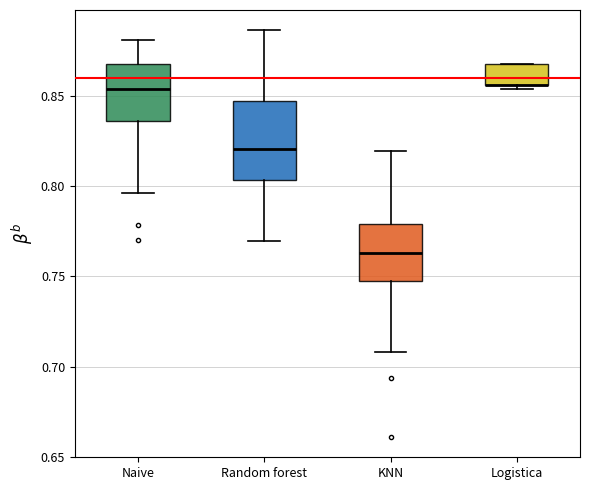

Reading left to right, read every box against the y-axis: the position of its median line, the range the box covers, and the ends of its whiskers. The values are not printed on the chart, so give them approximately, as read against the axis.

Naive: median 0.855, box 0.835 to 0.870, whiskers 0.795 to 0.880
Random forest: median 0.820, box 0.805 to 0.845, whiskers 0.770 to 0.885
KNN: median 0.765, box 0.745 to 0.780, whiskers 0.710 to 0.820
Logistica: median 0.855 (drawn on the box's lower edge), box 0.855 to 0.870, whiskers 0.855 (just below the box's lower edge) to 0.870